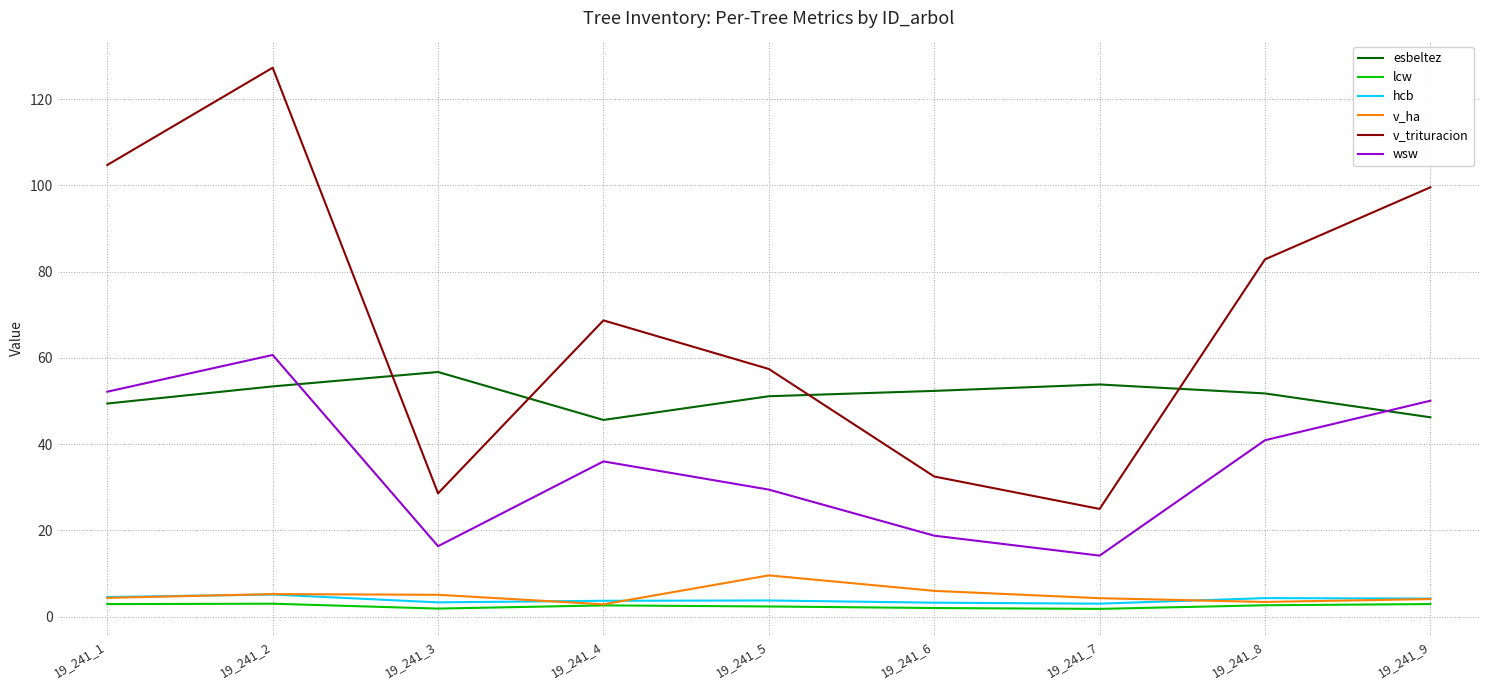

At which category does wsw reach its first local peak?

19_241_2